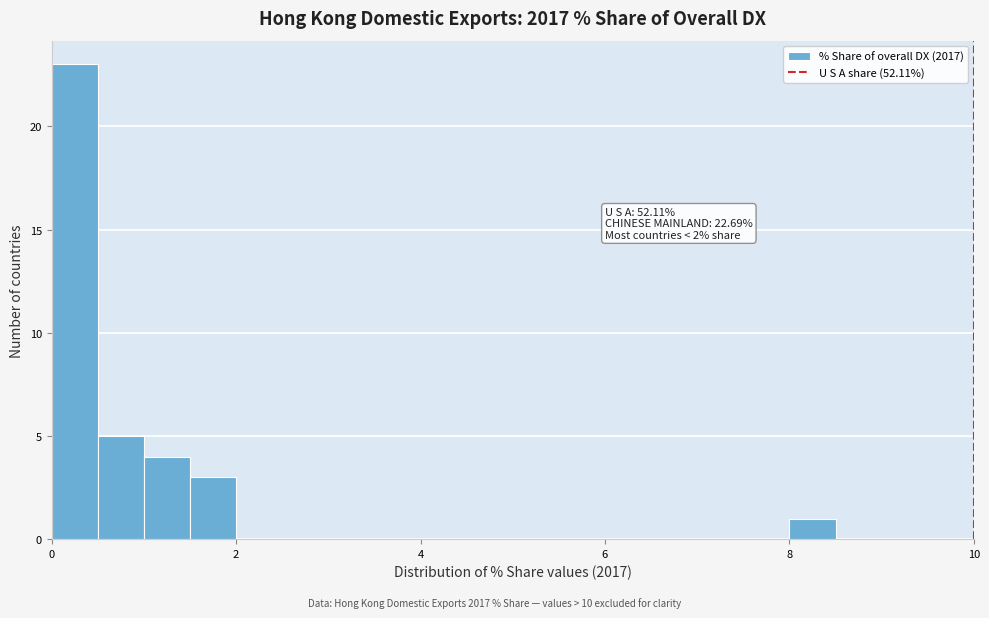

Read against the x-axis, roughly where is the centre of the tallest bar?

0.2